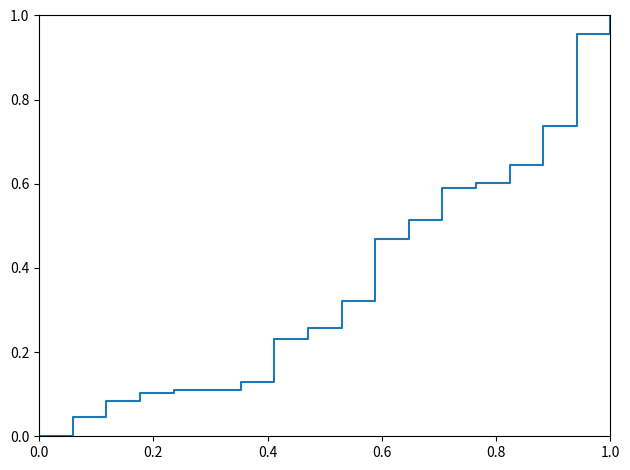

How many categories are shown in the chart?

18